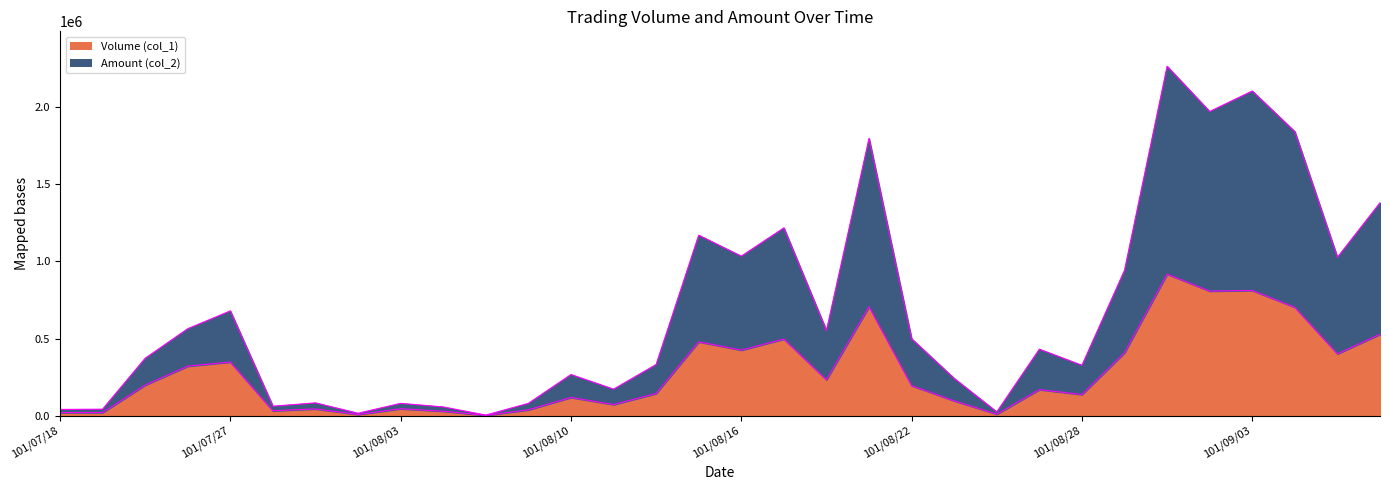

At which category is the sum across all series the highest?

101/08/30